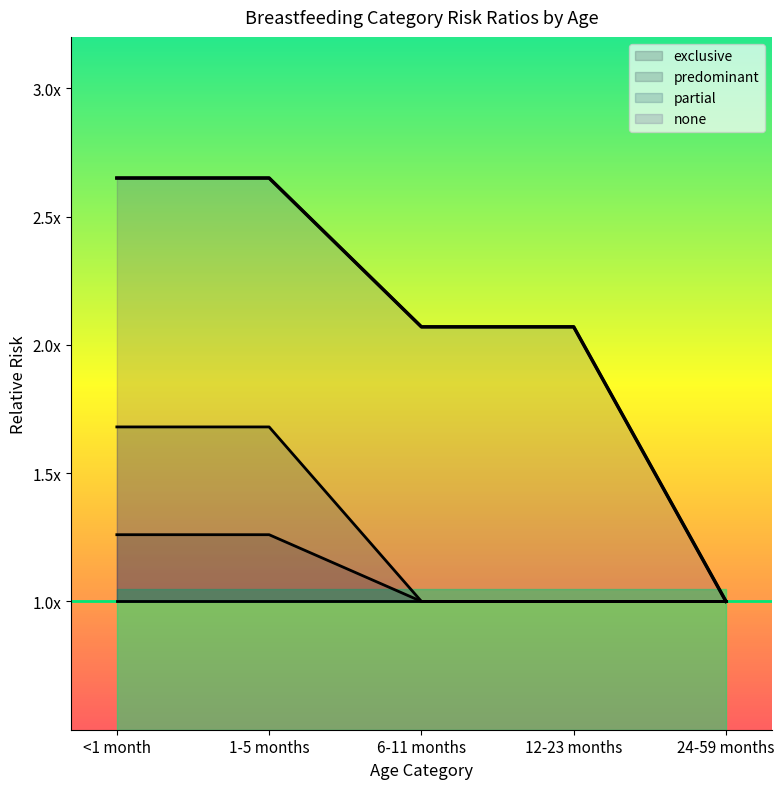

Which category has the highest value in the none series?

<1 month